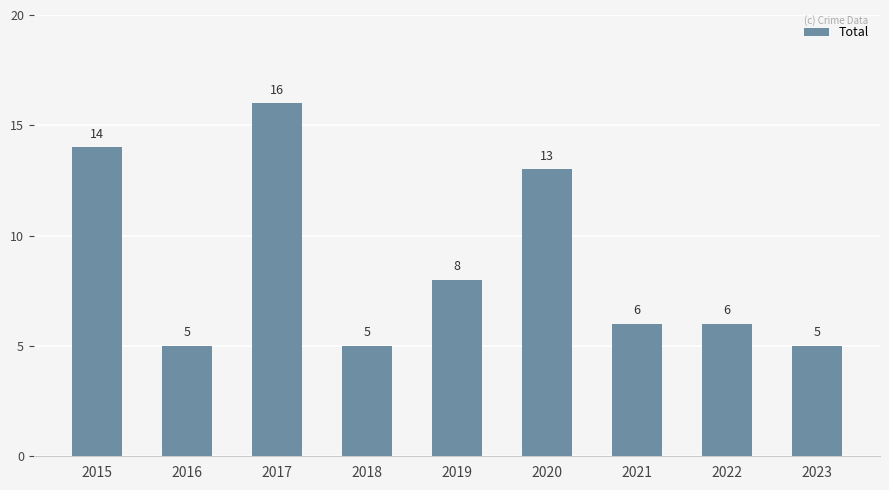

The value at 2022 is 10. True or false?

False